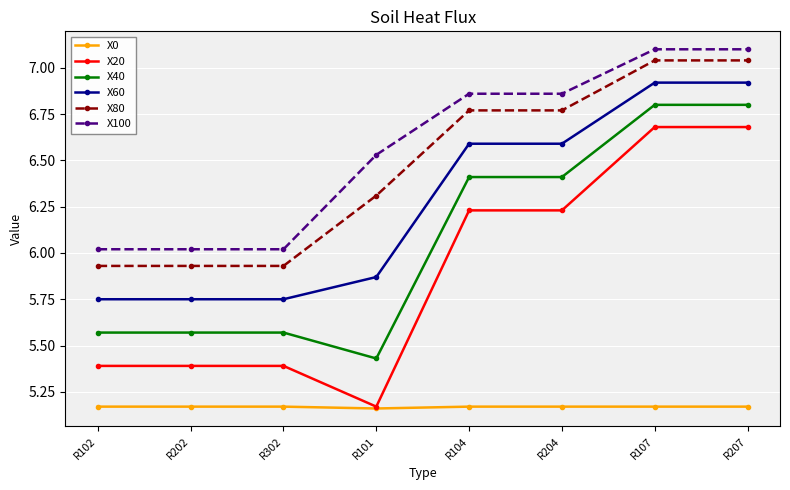

What is the difference between the maximum and minimum values in the X80 series?

1.1